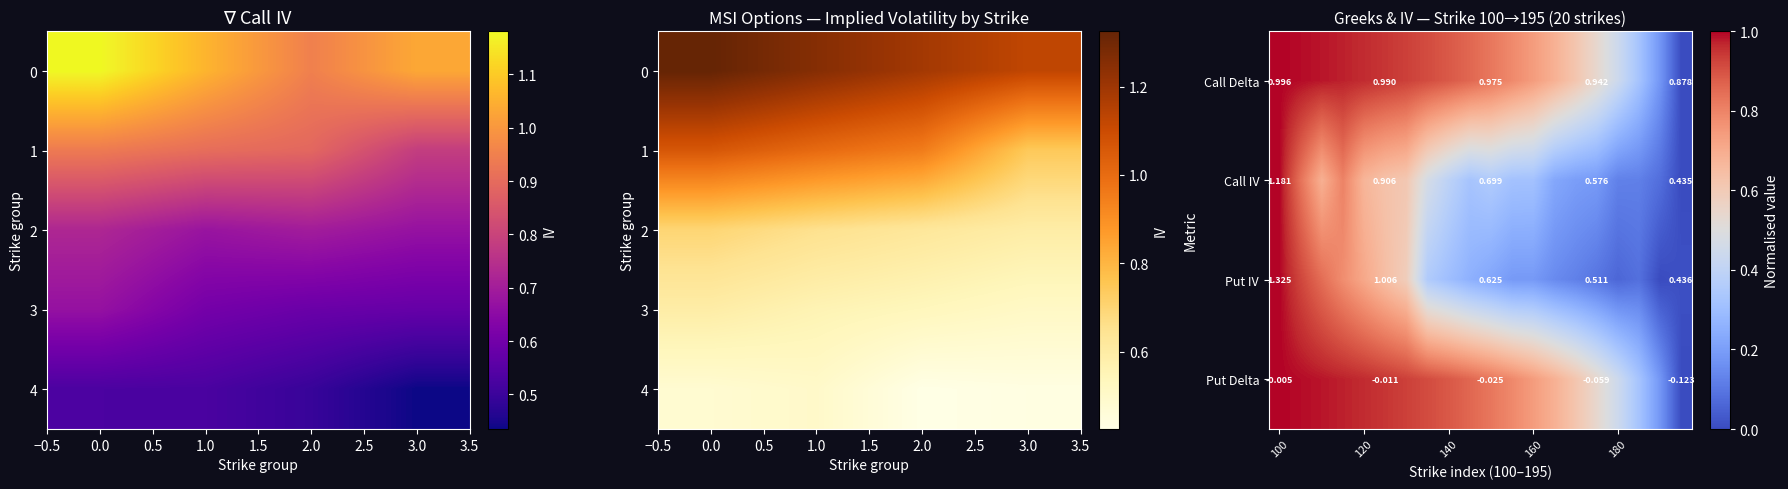

Read the Call IV value at 170.

0.2